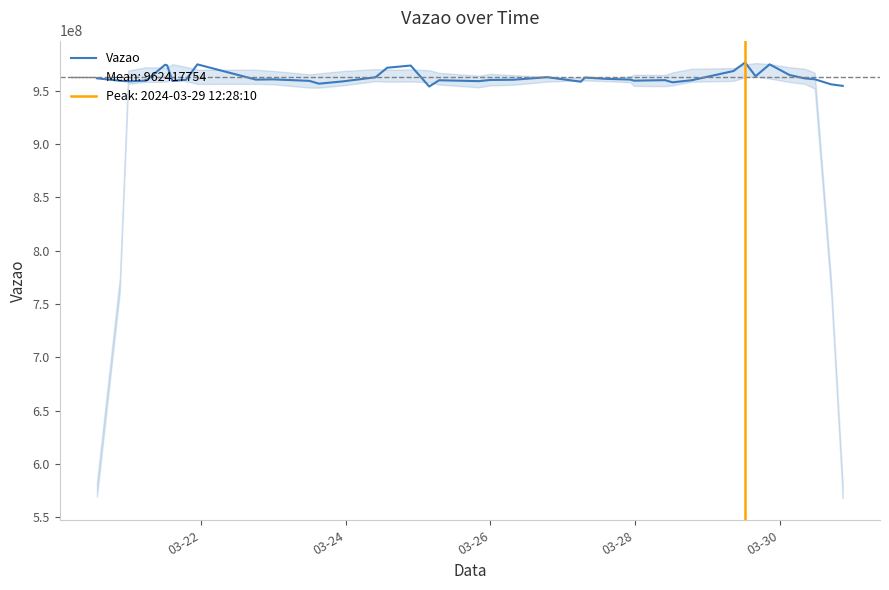

Is this an area chart (filled region under the line)?

No